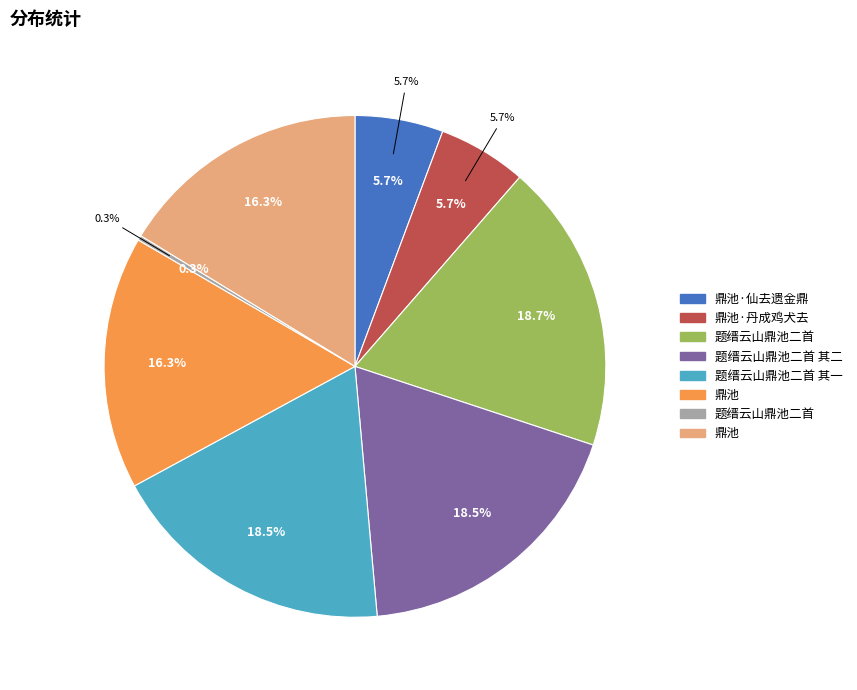

What is the largest slice in the pie chart?

题缙云山鼎池二首